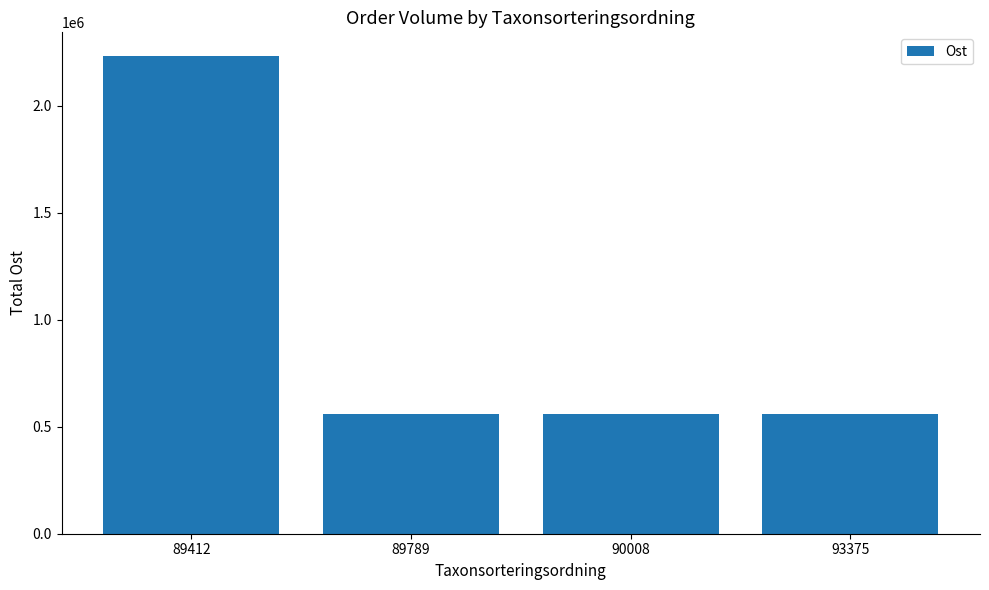

Which category has the highest value across all series?

89412